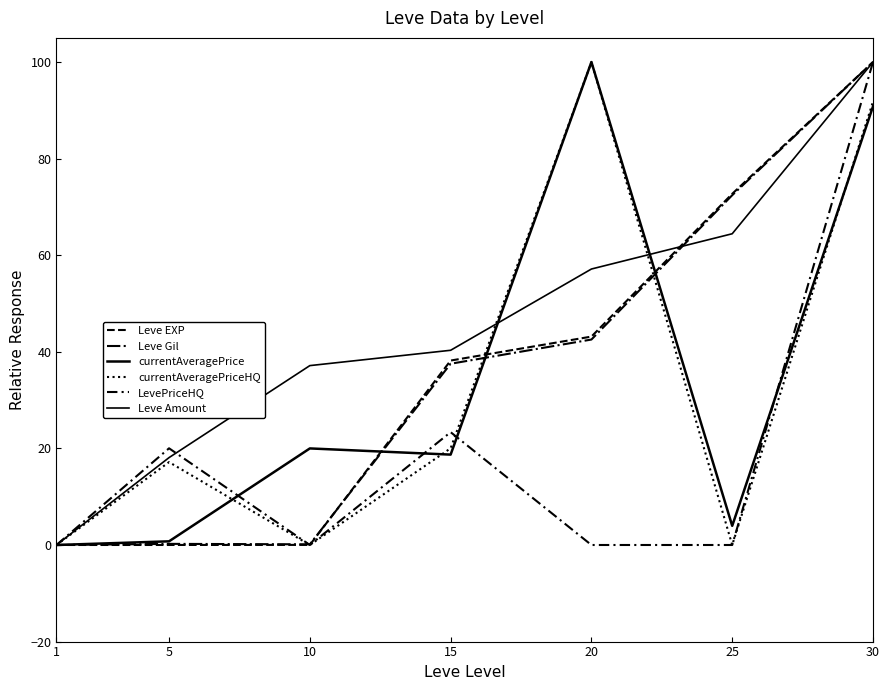

How many intersections are there between currentAveragePrice and Leve Gil?

3